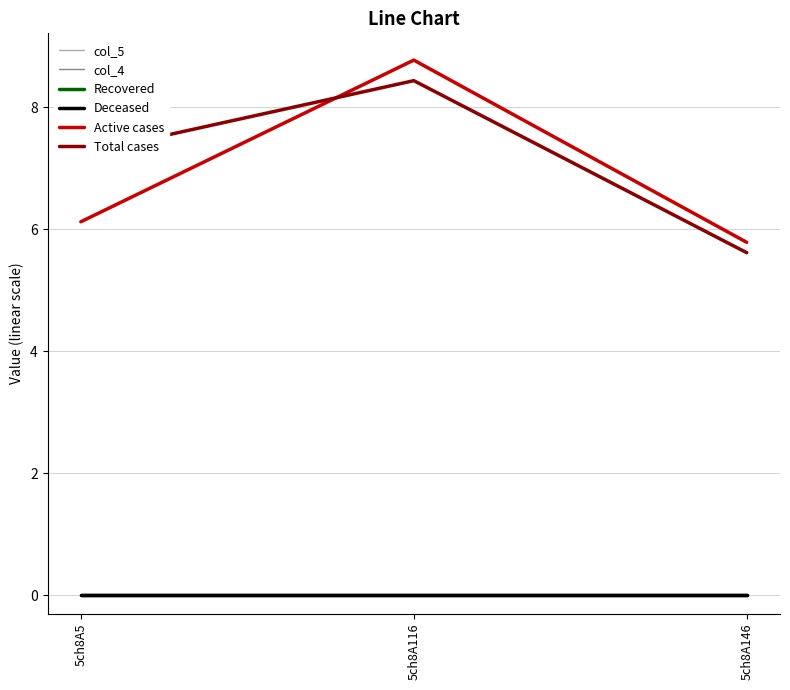

What is the total value across all series at 5ch8A5?

13.4